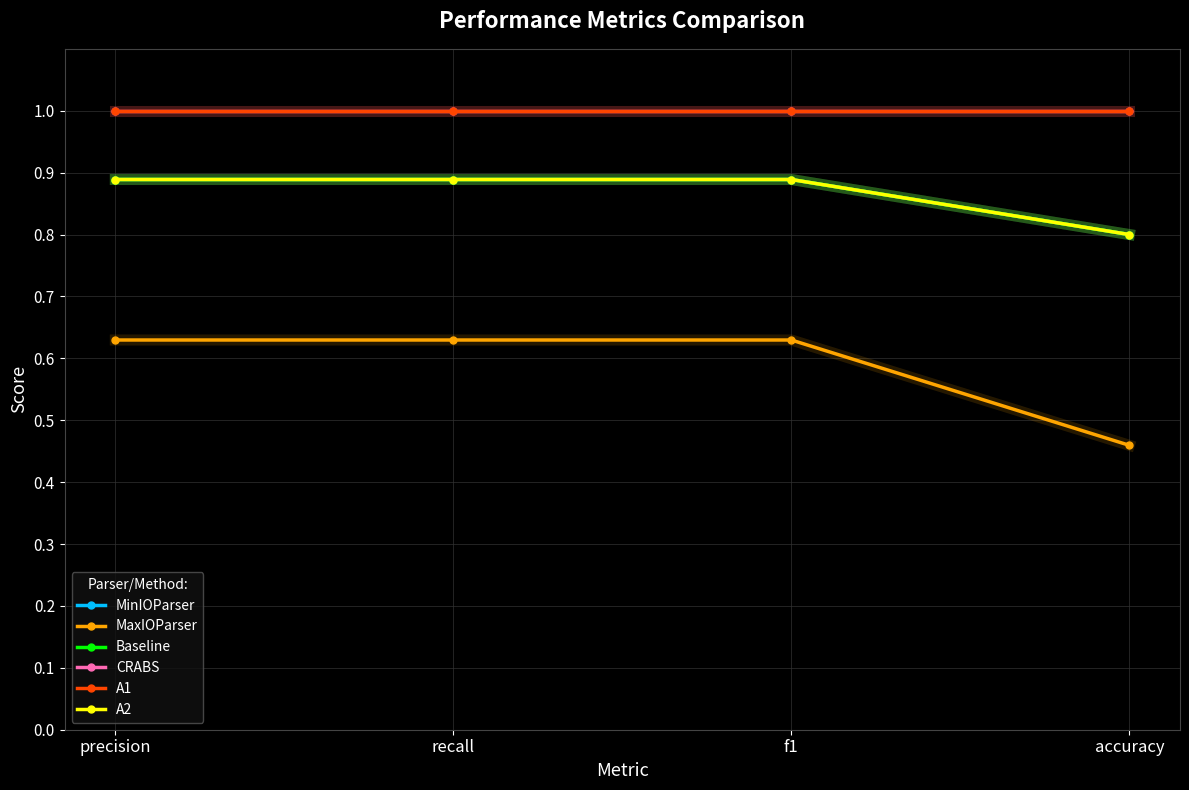

Reading left to right, what are all the values shown in this chart?

MinIOParser: precision=0.9	recall=0.9	f1=0.9	accuracy=0.8
MaxIOParser: precision=0.6	recall=0.6	f1=0.6	accuracy=0.5
Baseline: precision=0.9	recall=0.9	f1=0.9	accuracy=0.8
CRABS: precision=1.0	recall=1.0	f1=1.0	accuracy=1.0
A1: precision=1.0	recall=1.0	f1=1.0	accuracy=1.0
A2: precision=0.9	recall=0.9	f1=0.9	accuracy=0.8